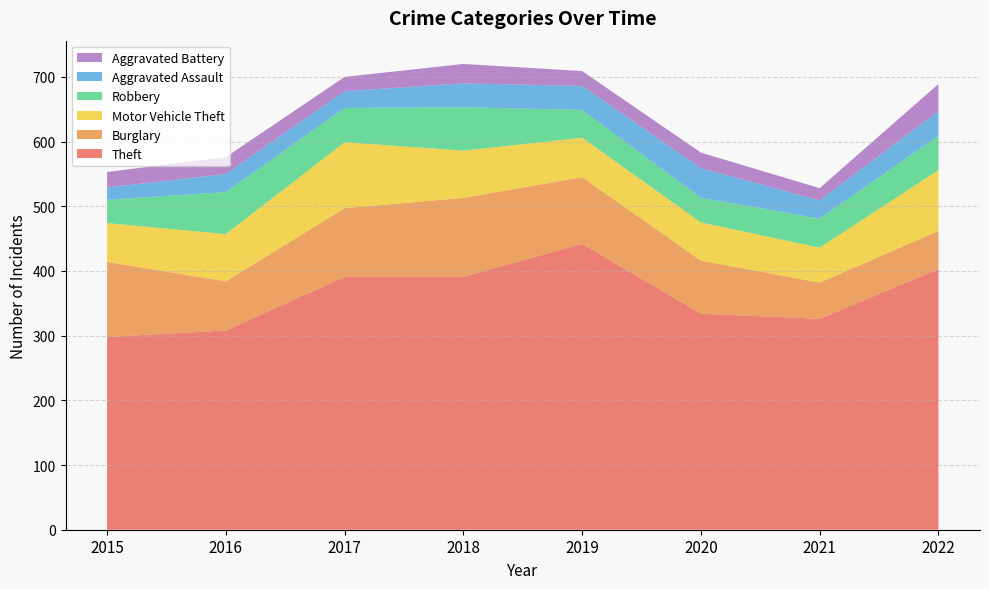

Reading right to left, extract all data points from this chart.

Theft: 403	326	334	442	391	391	308	298
Burglary: 59	56	82	103	122	106	76	116
Motor Vehicle Theft: 94	54	59	61	73	102	73	60
Robbery: 53	45	38	43	67	53	65	36
Aggravated Assault: 38	28	46	37	37	26	28	19
Aggravated Battery: 42	19	24	23	30	22	26	24